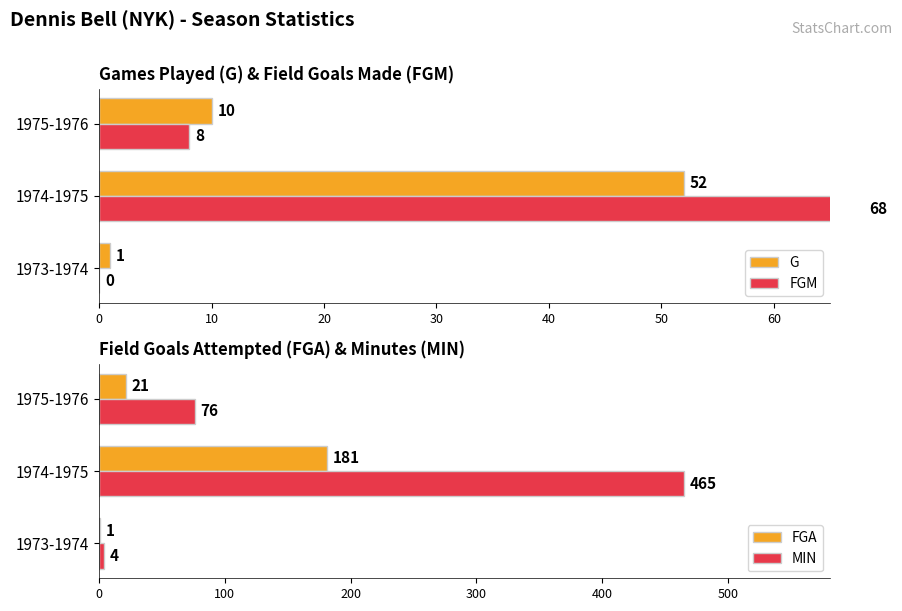

Is the value of MIN at 1975-1976 greater than the value of FGA at 1973-1974?

Yes